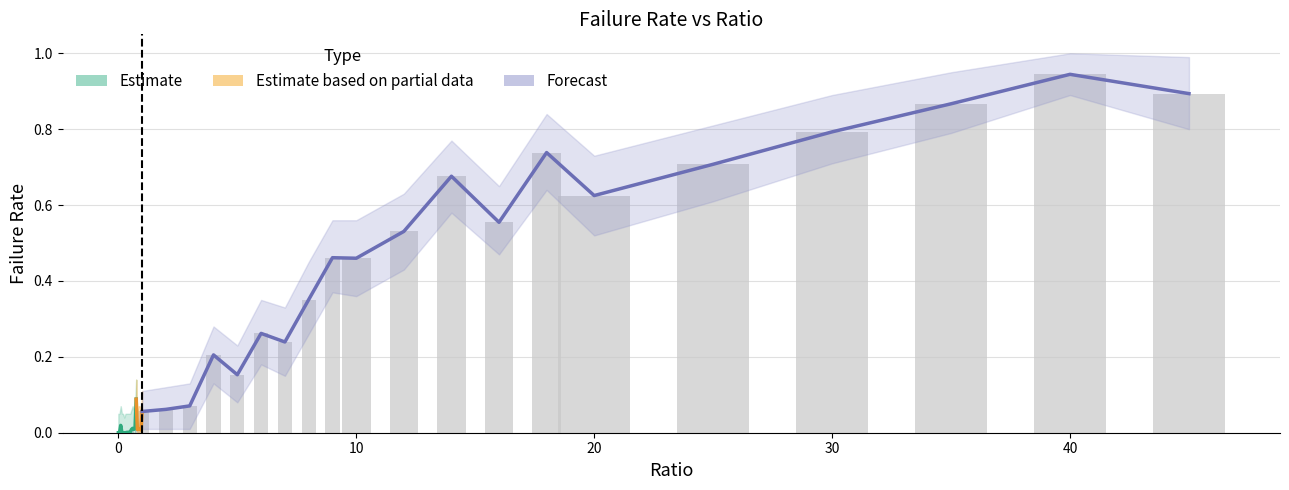

At which category is the sum across all series the highest?

40